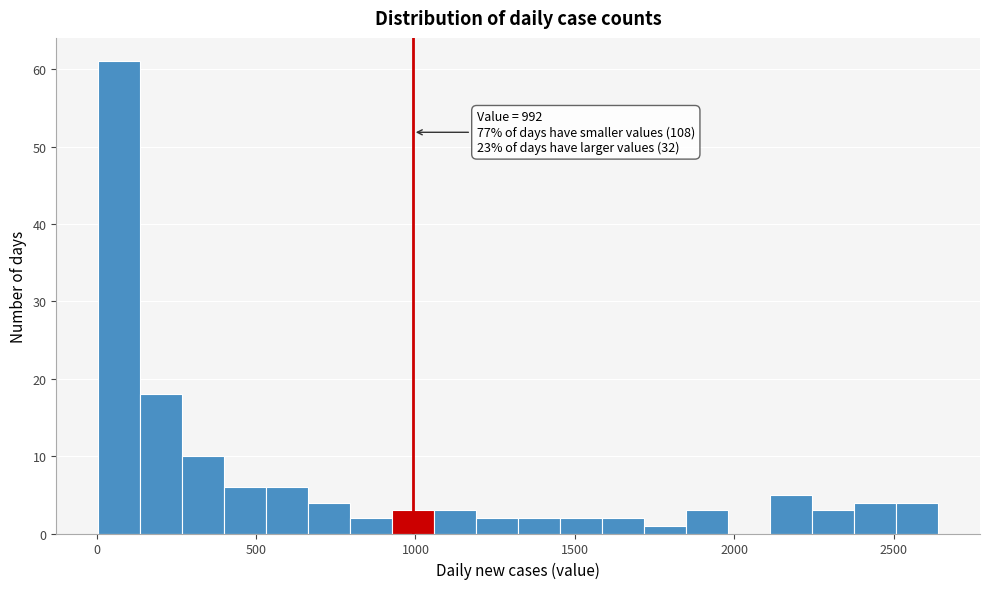

Read against the x-axis, roughly where is the centre of the tallest bar?

50